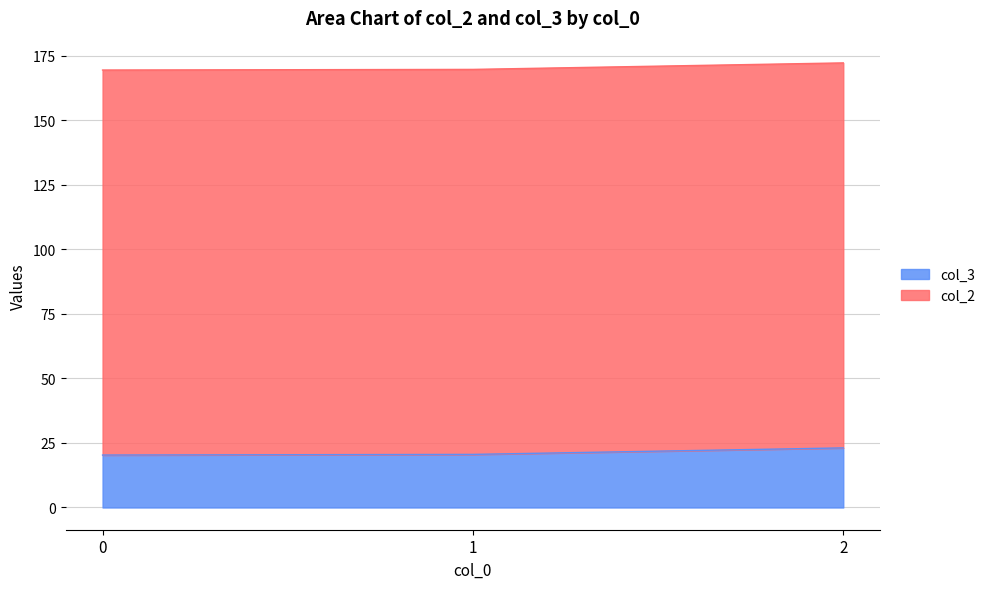

Does the chart display data point markers on the line(s)?

No